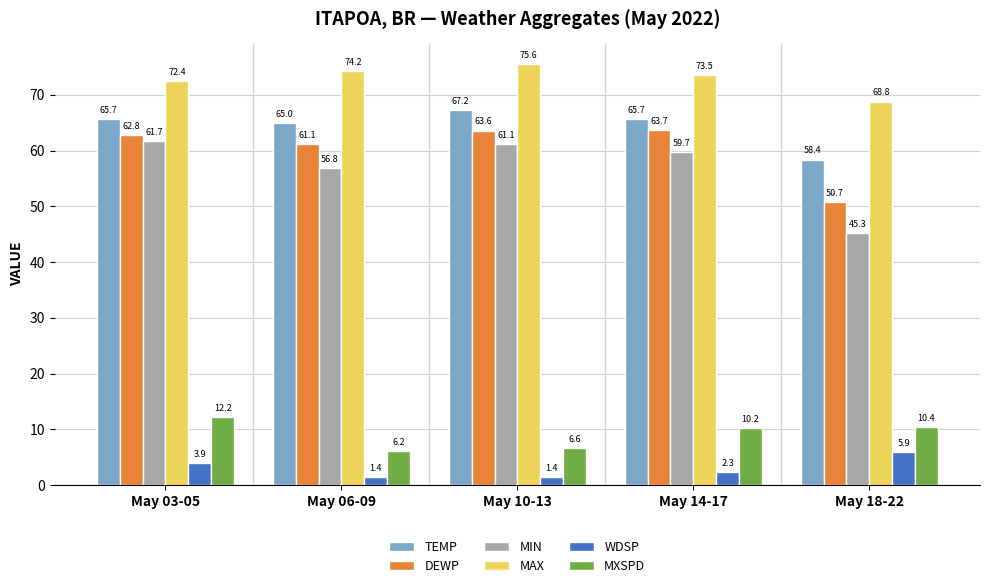

The MIN series shows 35.0 at May 14-17. True or false?

False